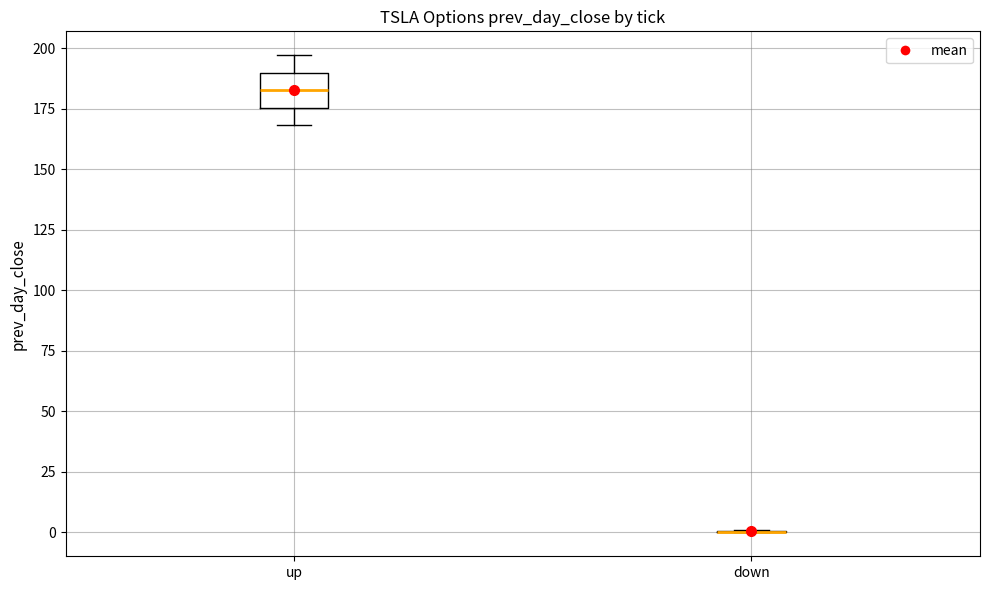

Where is the lower edge of the box for up on the y-axis? The values are not printed on the chart, so give them approximately, as read against the axis.

175